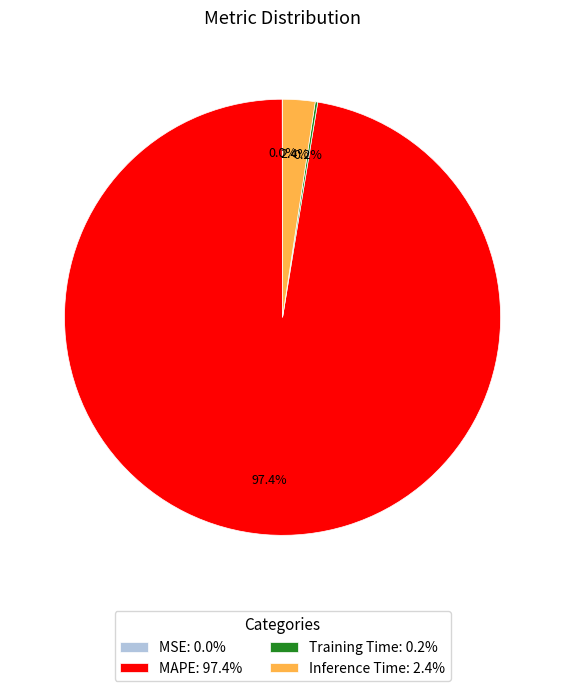

How much of the chart is everything except Inference Time: 2.4%?

97.6%